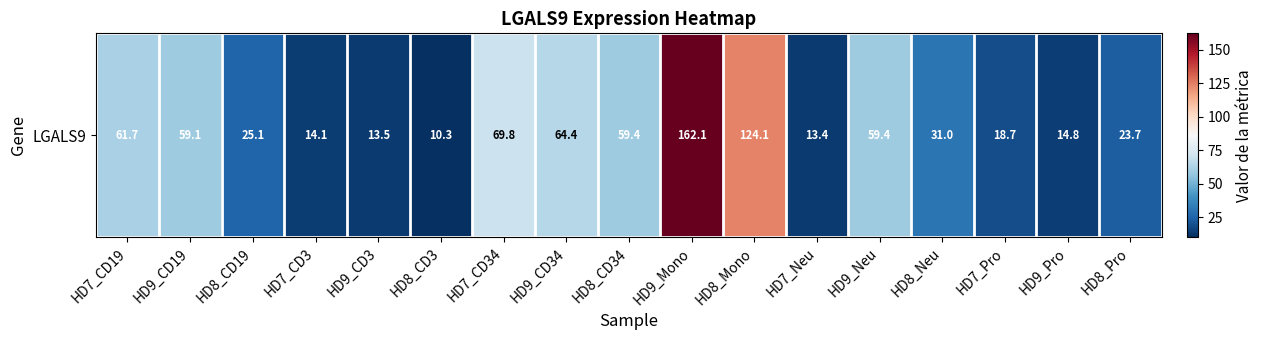

What is the ratio of the value at HD8_CD34 to the value at HD8_CD19?

2.4